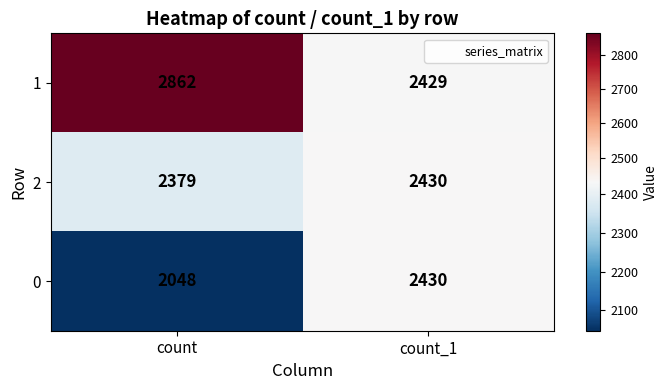

The 2 series shows 2379 at count. True or false?

True